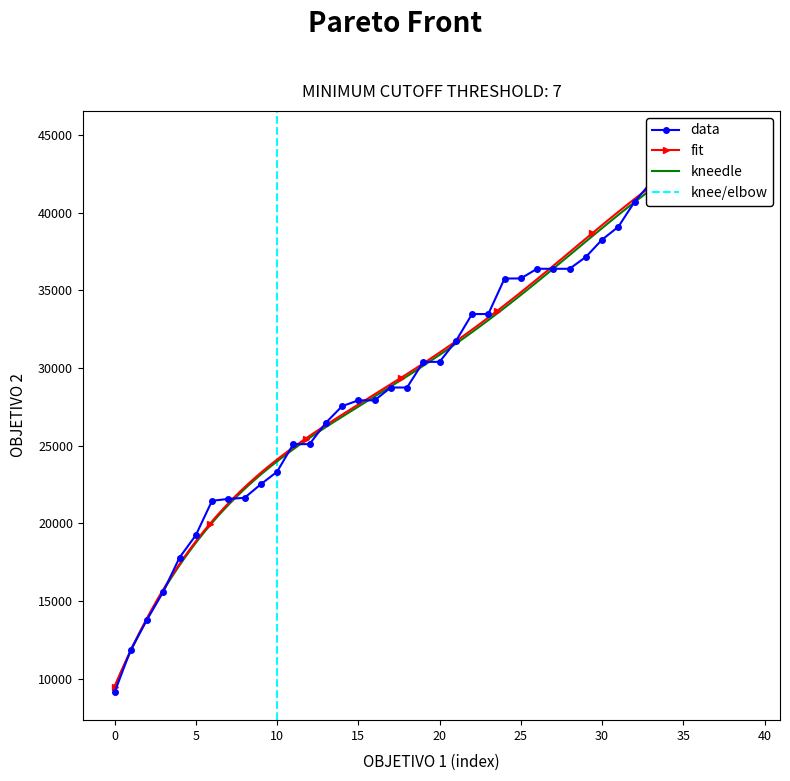

What is the label of the 14th point from the right?

26